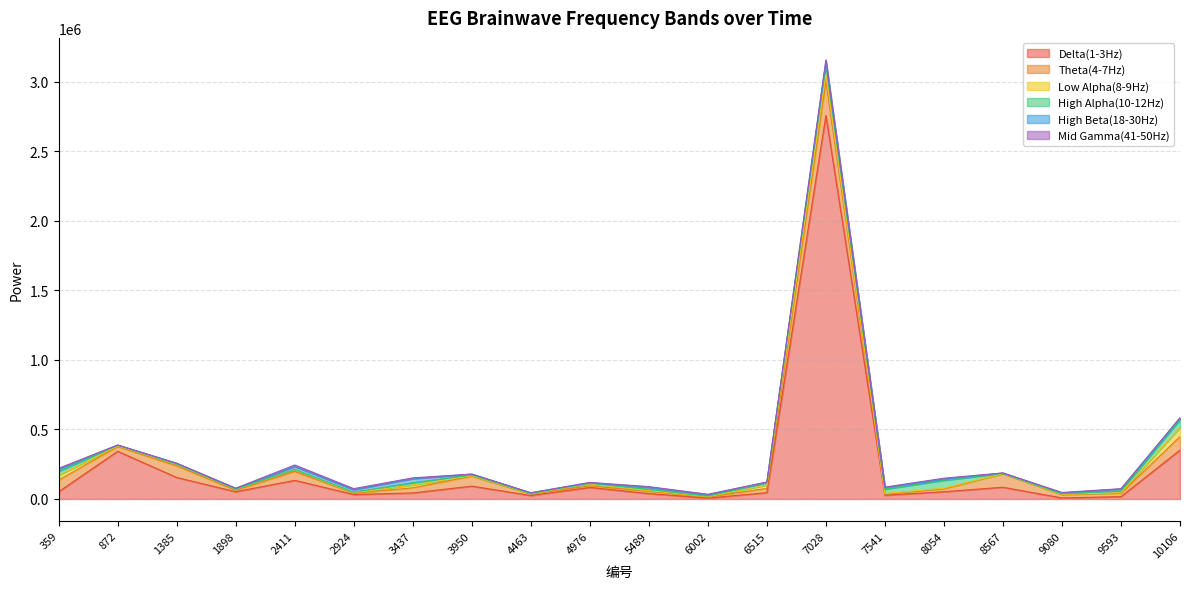

Count the number of categories in the chart.

20